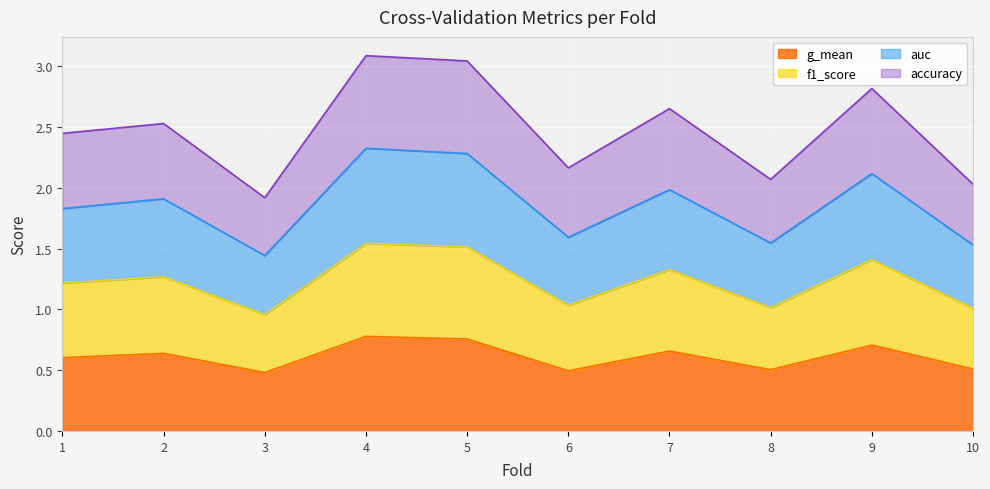

The value of g_mean at 9 is 0.7. True or false?

True